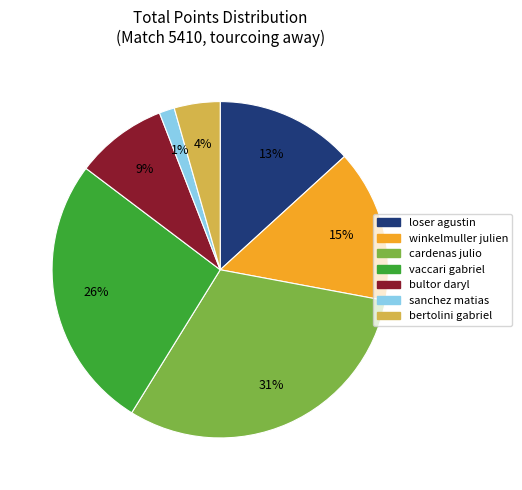

Between bultor daryl and bertolini gabriel, which is larger?

bultor daryl